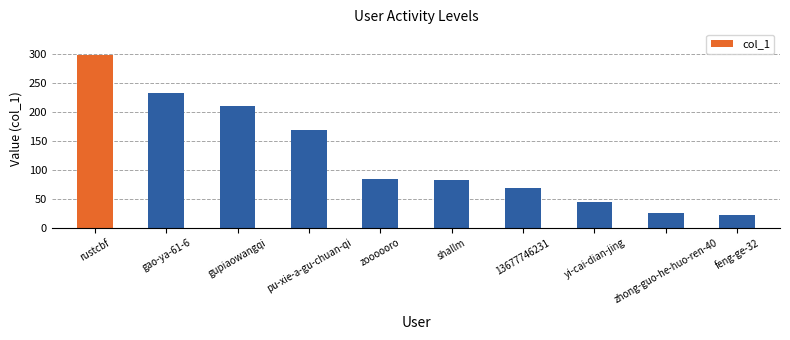

What is the average value?

124